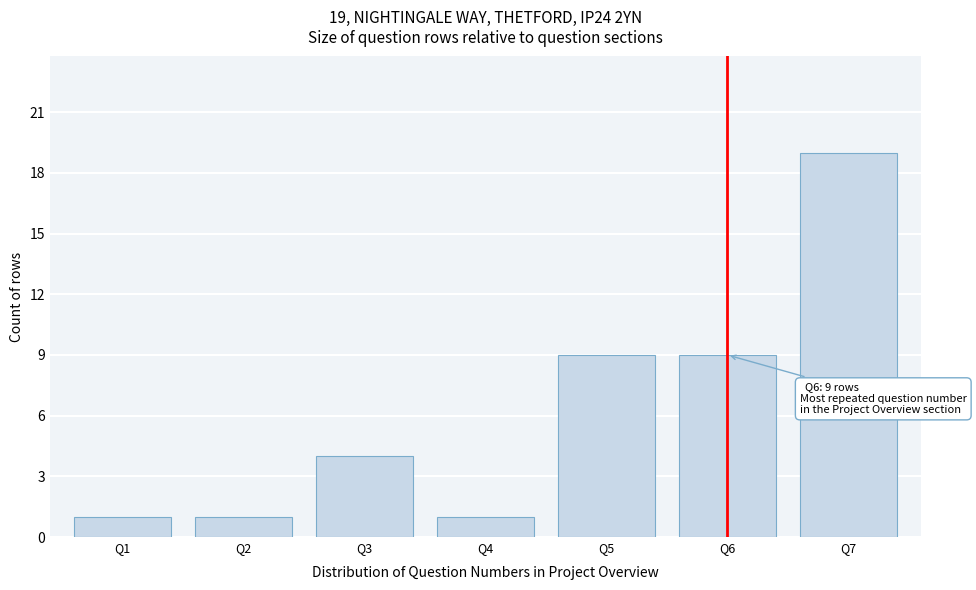

Reading left to right, extract all data points from this chart.

Q1=1	Q2=1	Q3=4	Q4=1	Q5=9	Q6=9	Q7=19